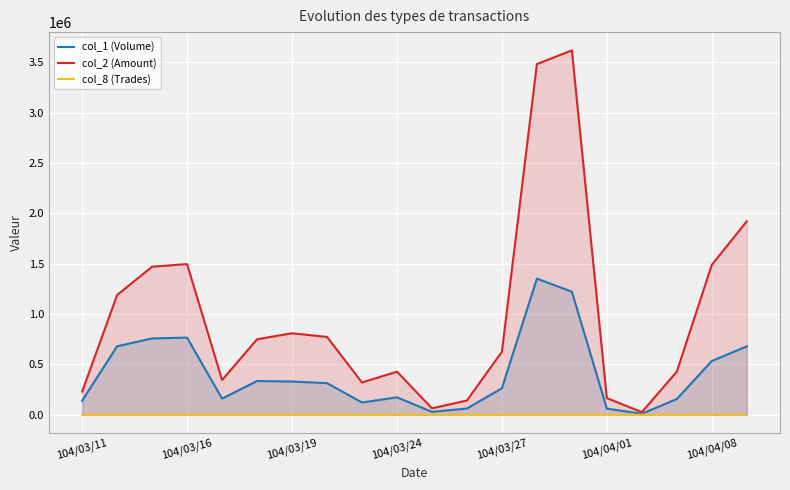

What is the greatest value displayed?

3618950